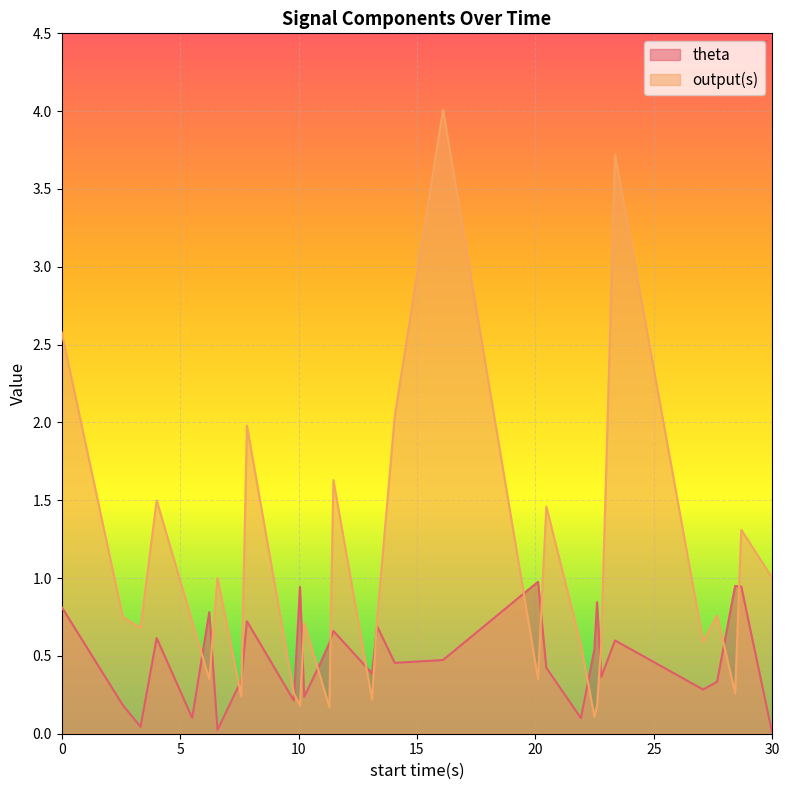

True or false: theta and output(s) intersect in this chart.

True